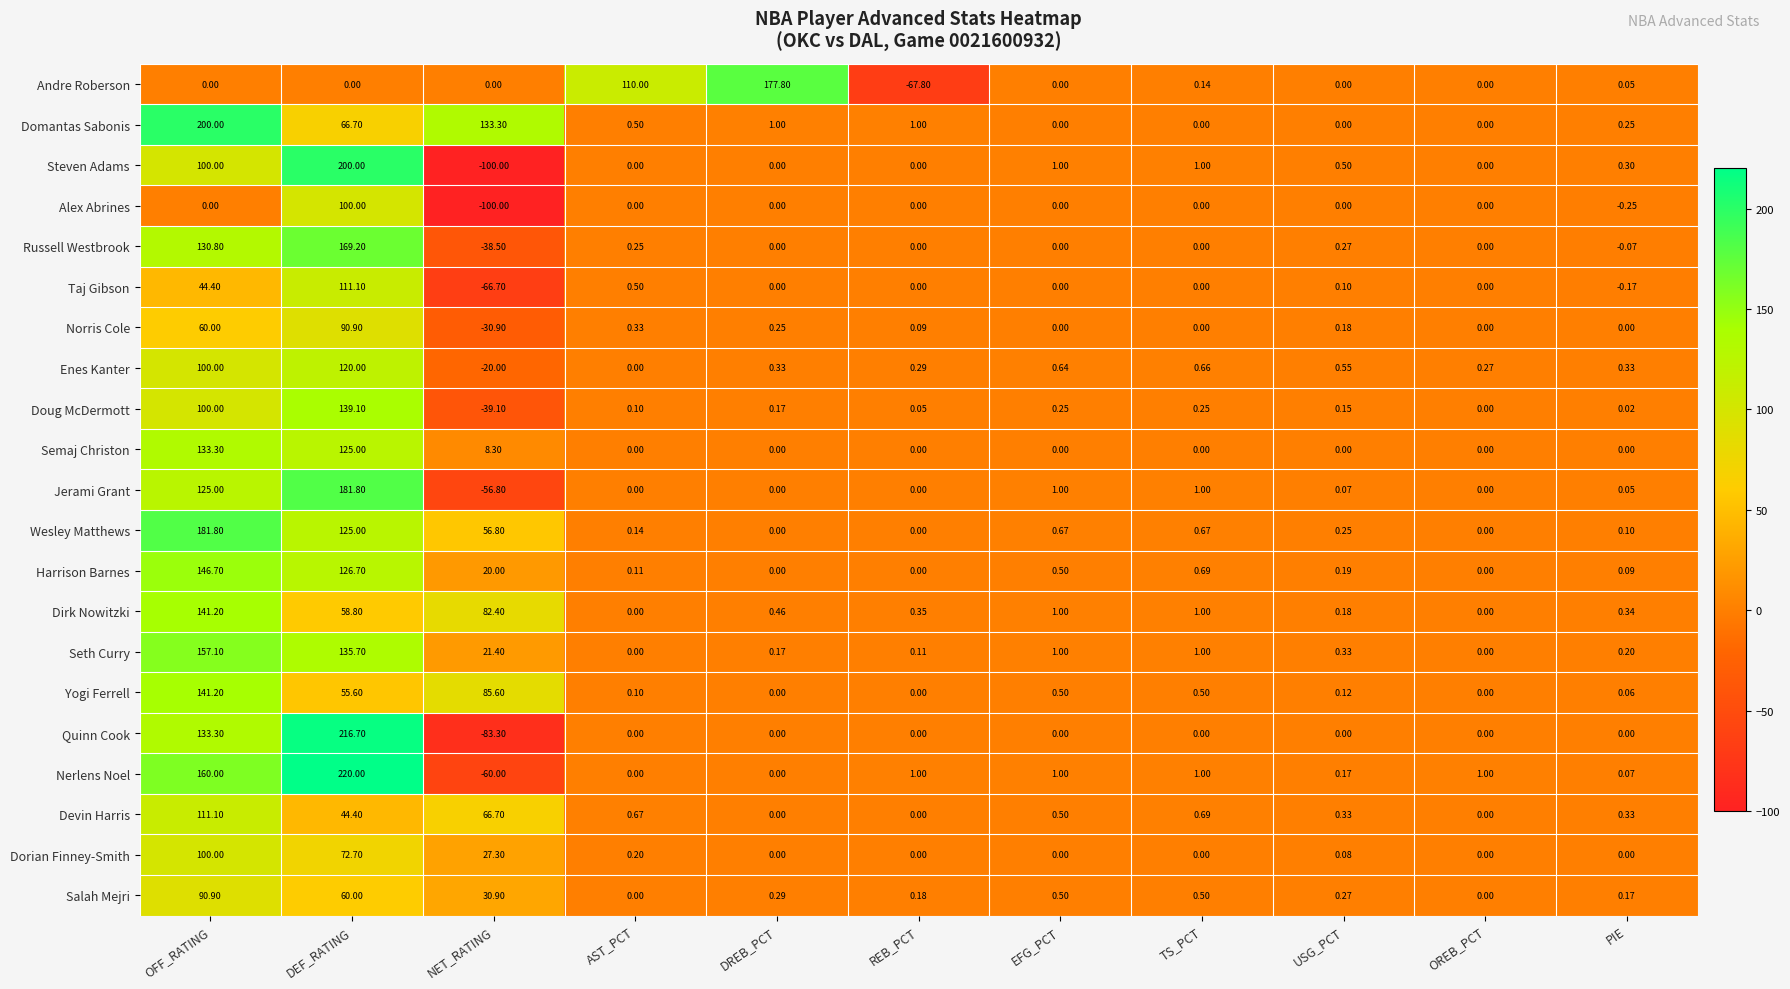

How many data points in Nerlens Noel are less than 1?

5